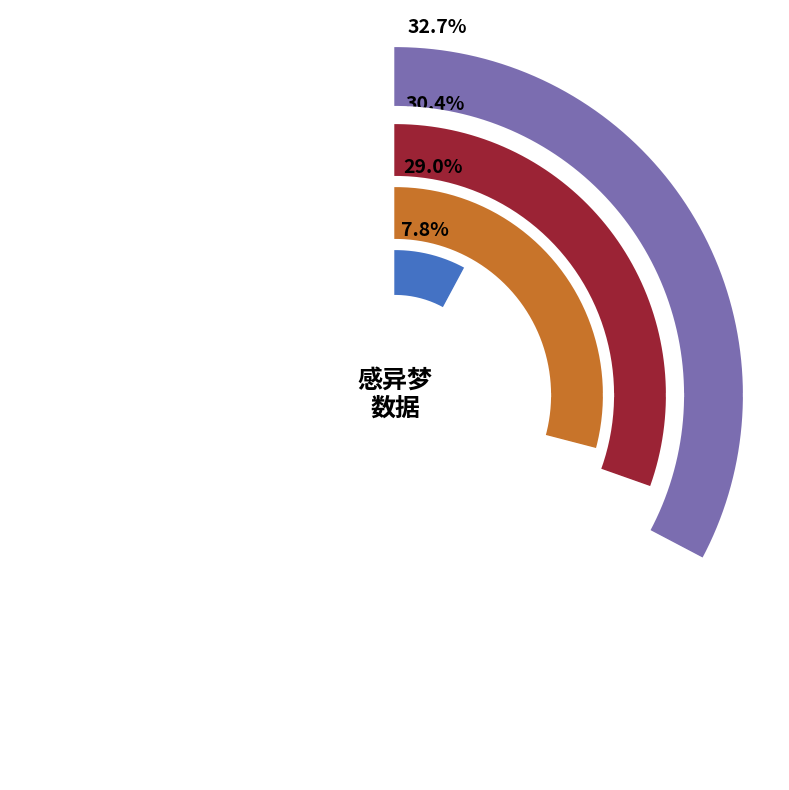

To the nearest percent, what is the difference between the 观察林公尝感异梦于忠义以左辖赵公之辑侯志也索题其像爰继此篇 and 泰和萧京兆感异梦得地构楼甫成而拜敕命之锡俾余以诗纪之 slice percentages?

1%